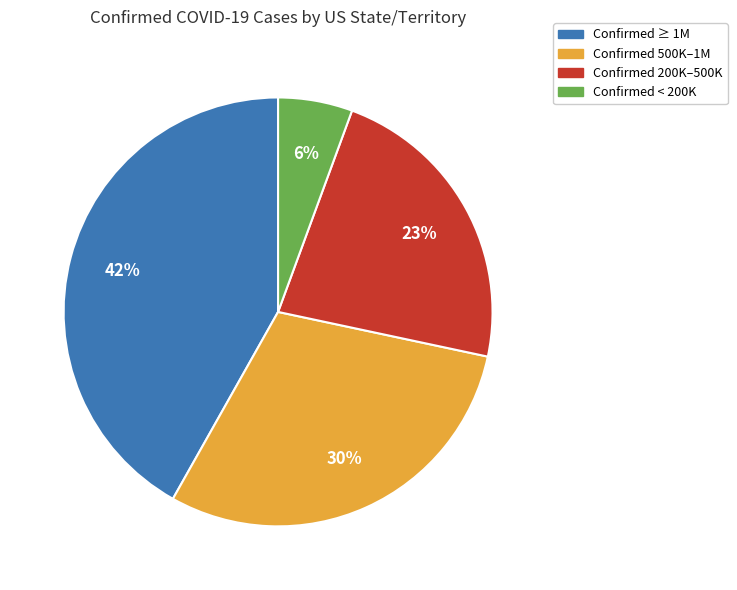

To the nearest percent, what is the difference between the largest and smallest slice percentages?

36%